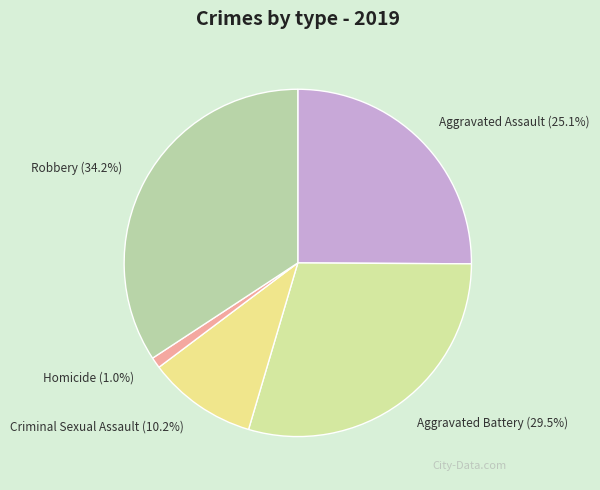

Rank the categories by value from lowest to highest.

Homicide, Criminal Sexual Assault, Aggravated Assault, Aggravated Battery, Robbery